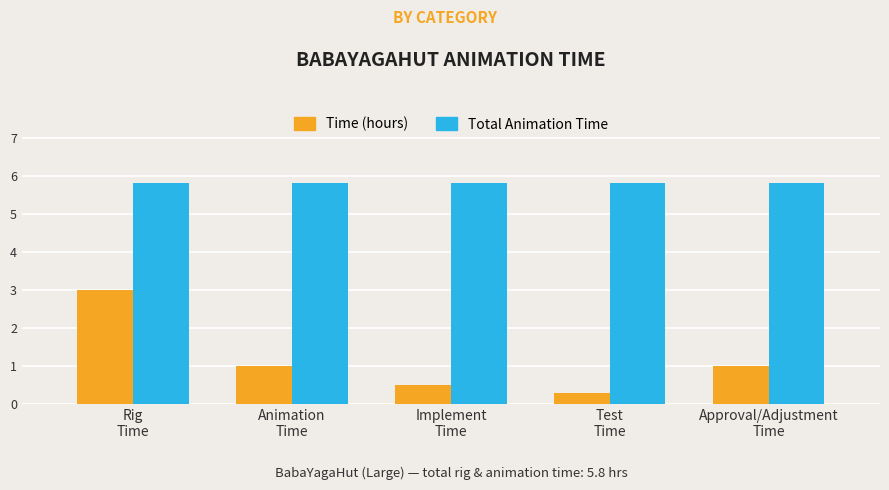

At which label does Time (hours) reach its peak?

Rig
Time